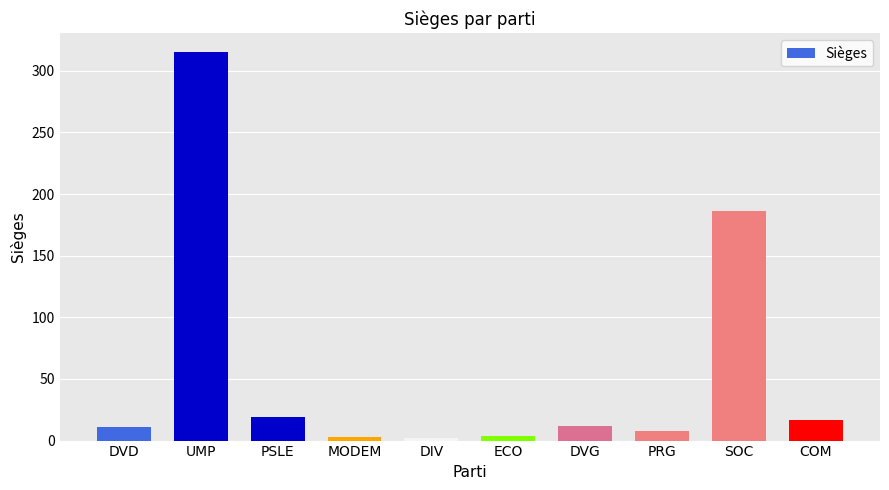

How many bars are there in total?

10